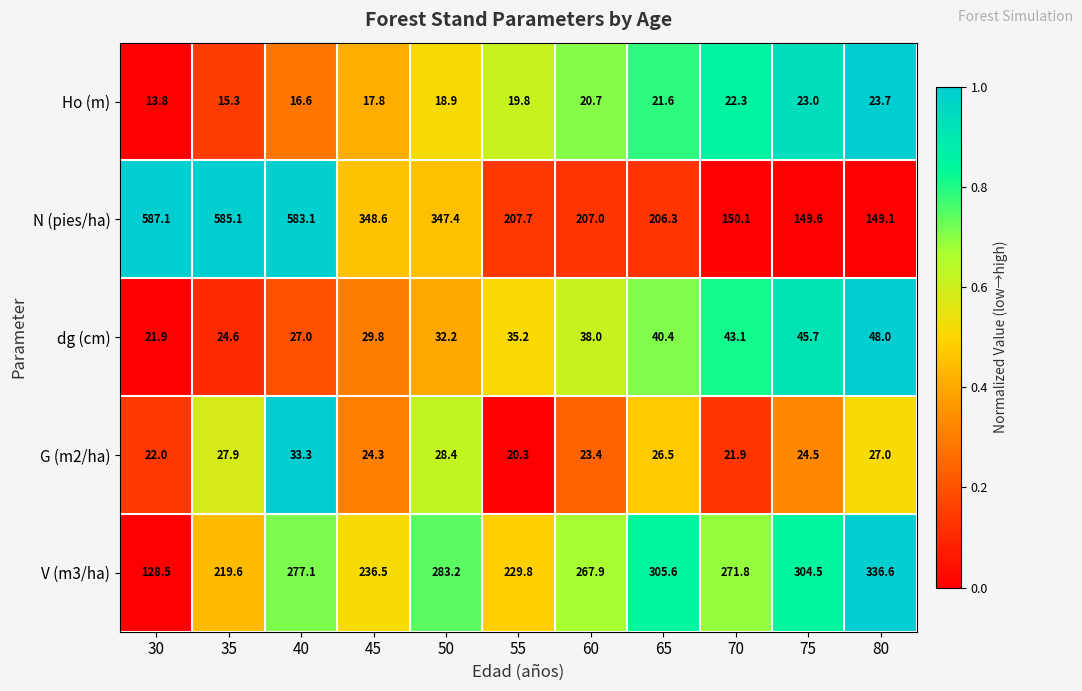

Which series has the widest spread of values?

N (pies/ha)